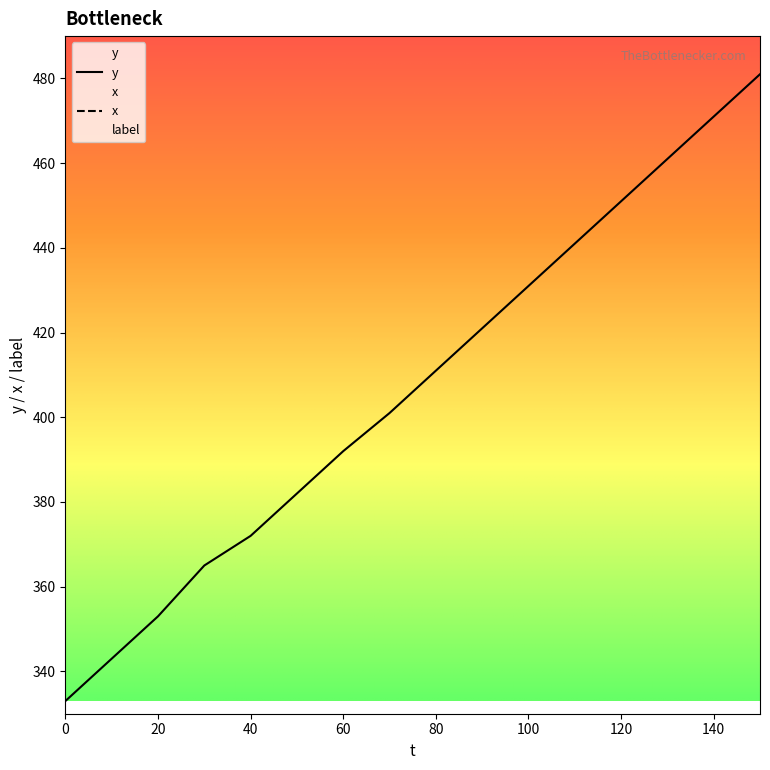

Between 70 and 150, which series saw the biggest shift?

y